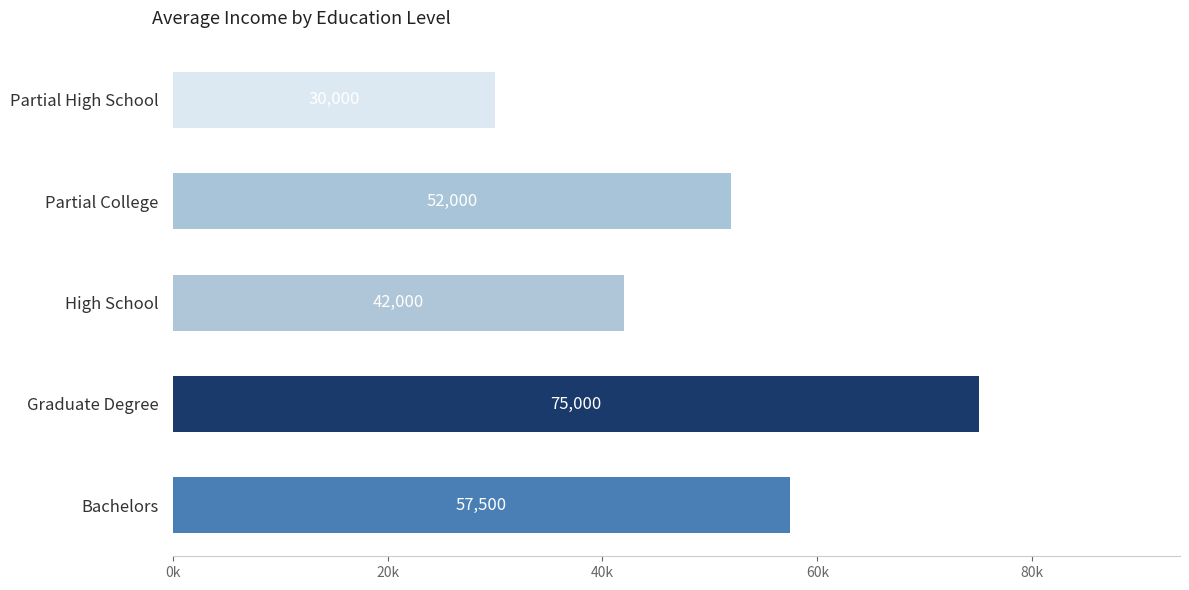

Which category has the lowest value across all series?

Partial High School